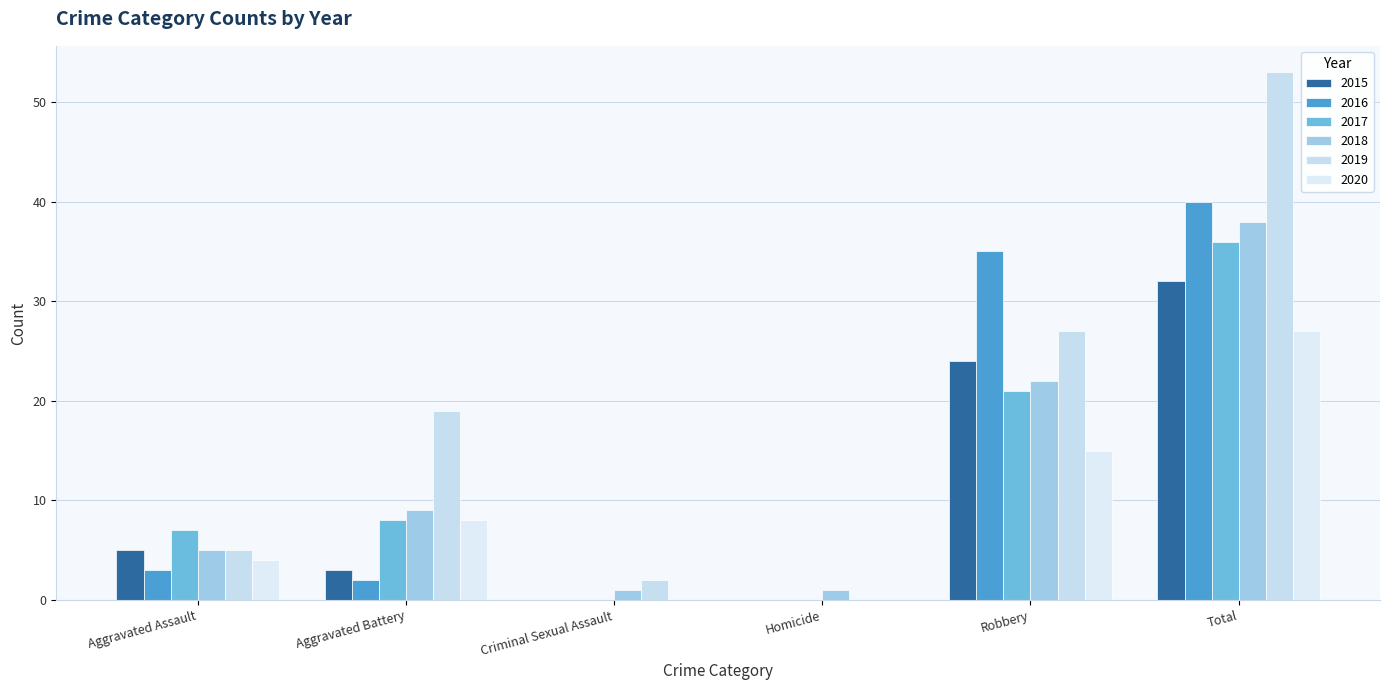

Is it true that 2017 equals 3 at Aggravated Battery?

False